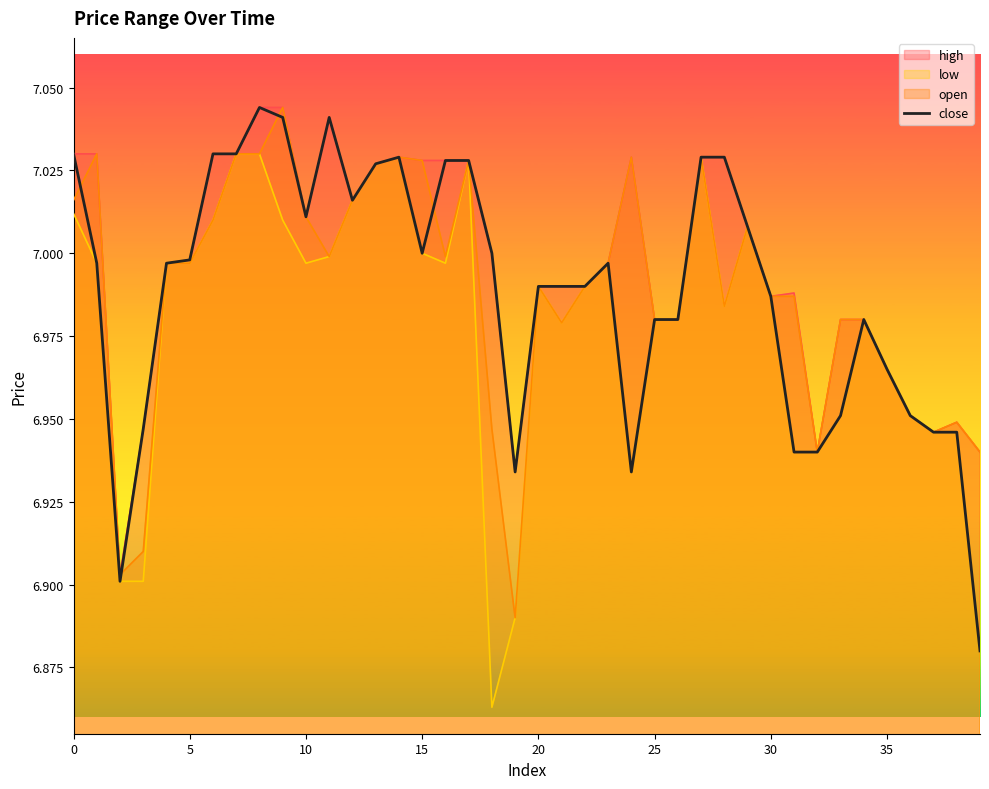

At which label is the value closest to 6?

39